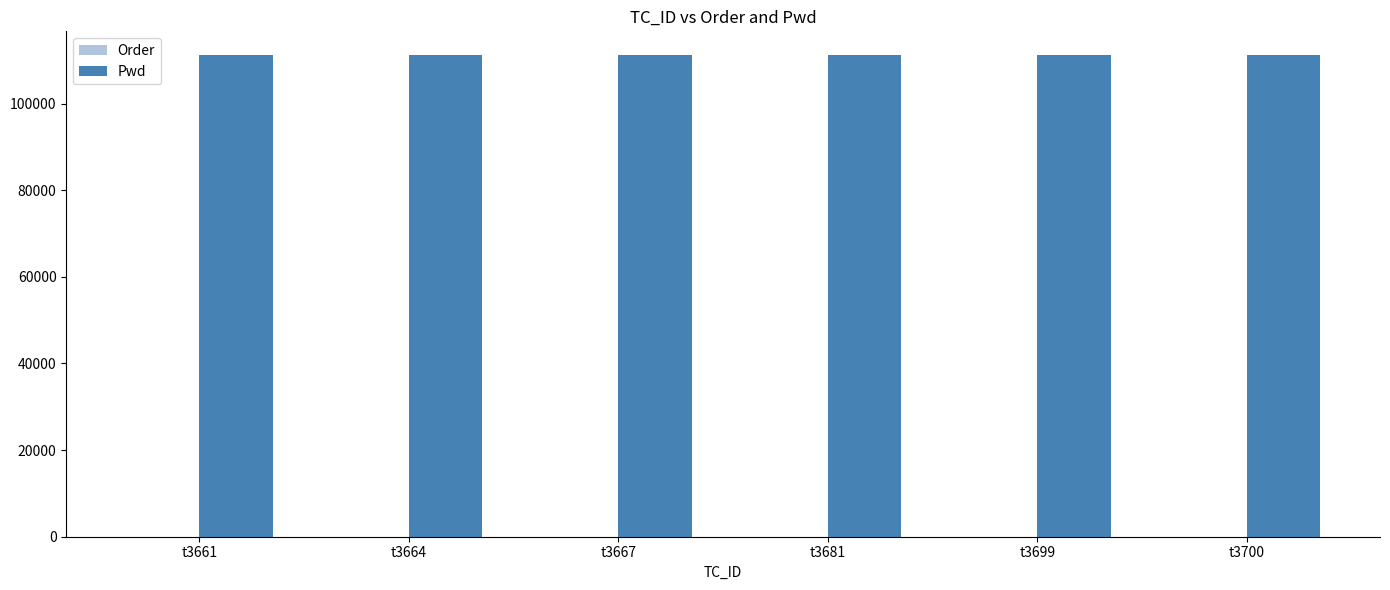

What is the sum of all Pwd values?

666666